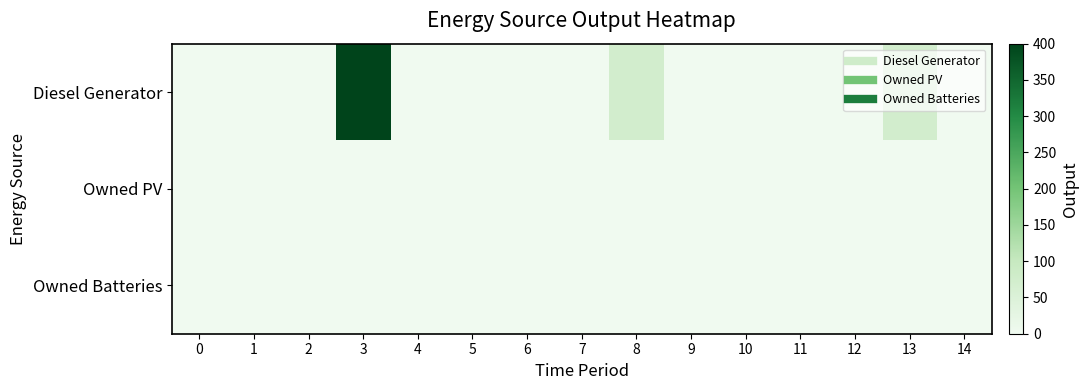

At which category is the sum across all series the highest?

3